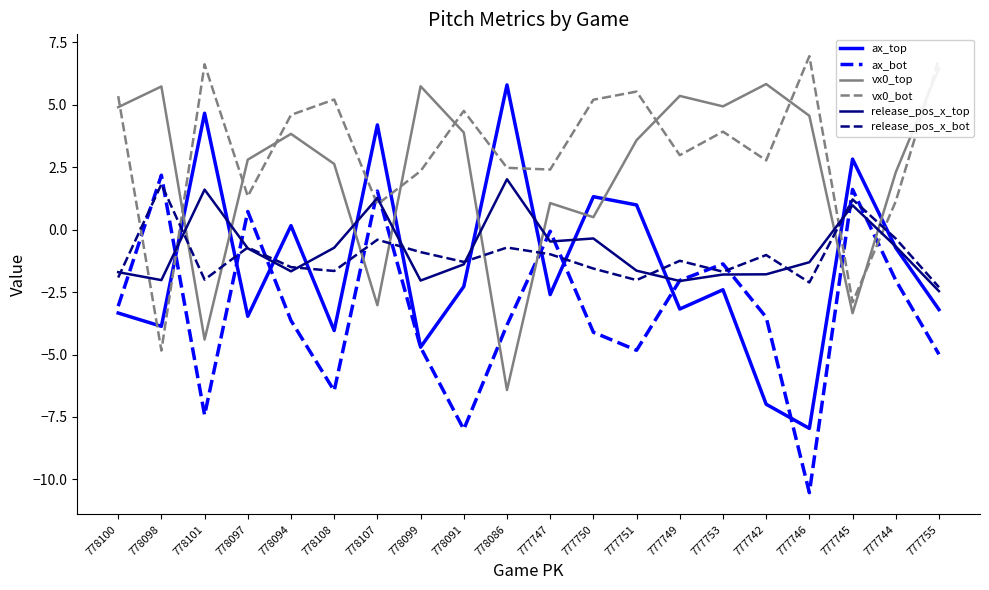

How many interior local valleys does the release_pos_x_bot series have?

6